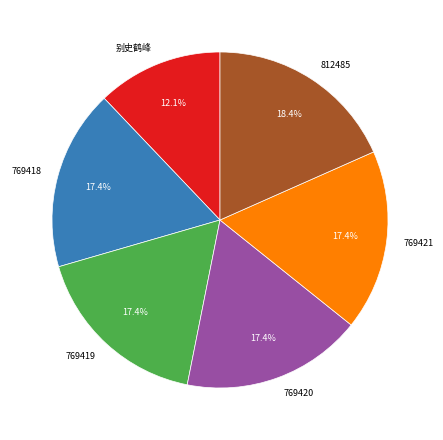

Which has a higher value, 812485 or 769419?

812485